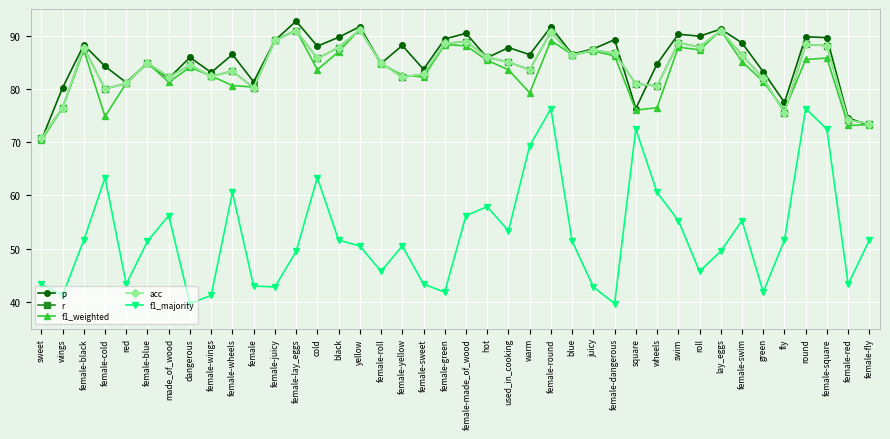

At which label is f1_majority closest to 0?

dangerous